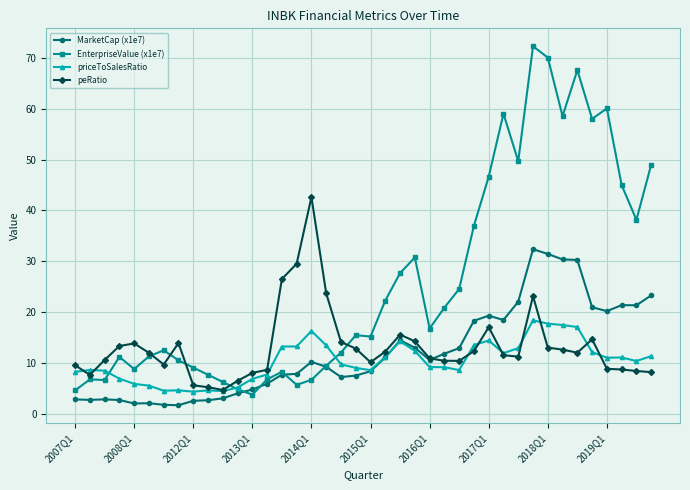

True or false: EnterpriseValue (x1e7) and peRatio intersect in this chart.

True